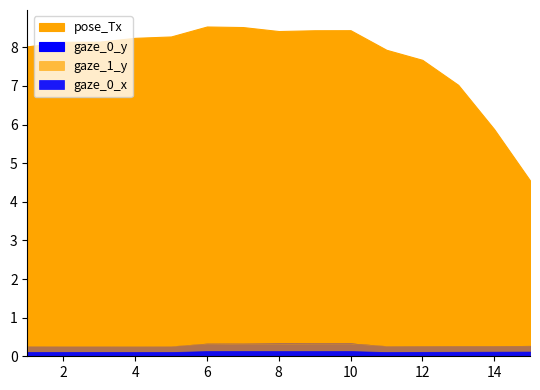

True or false: pose_Tx has a value of 8.1 at 2.

True